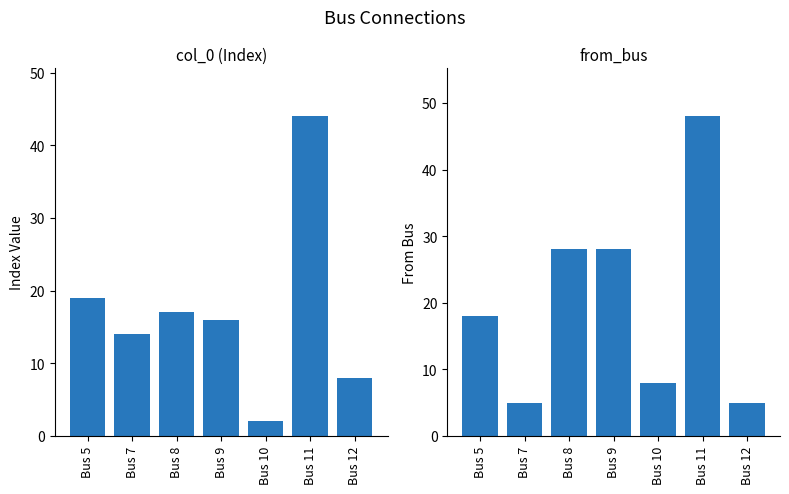

What are all the series names shown in the legend?

col_0, from_bus